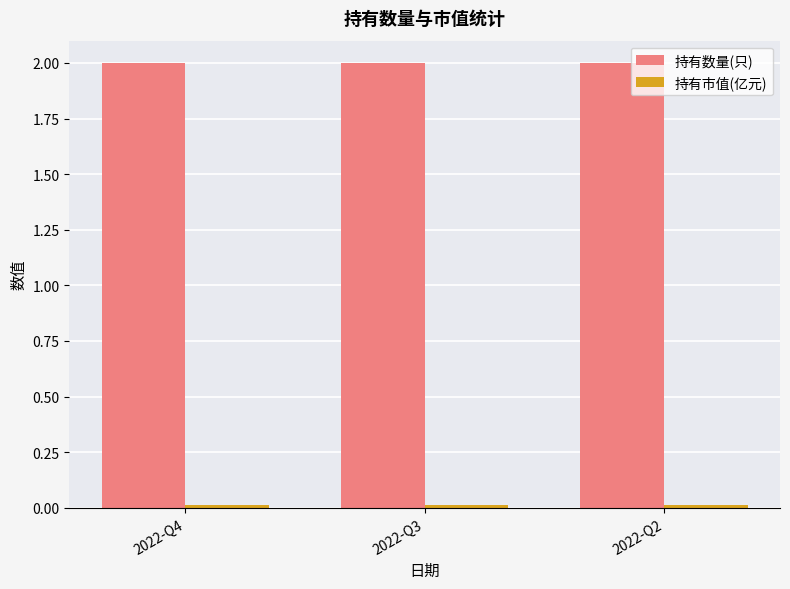

What is the sum of all 持有数量(只) values?

6.0